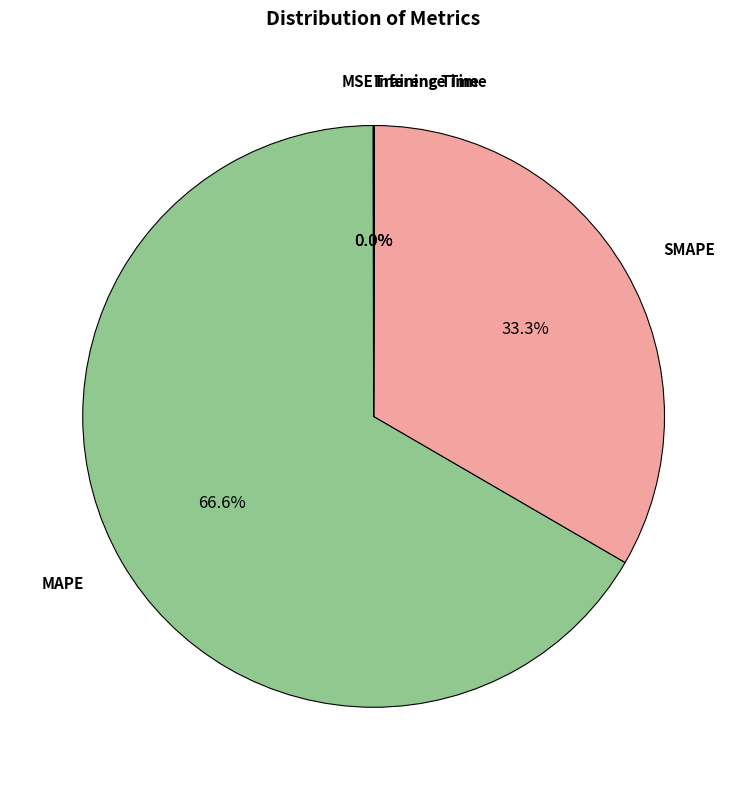

To the nearest percent, what is the average slice percentage?

20%